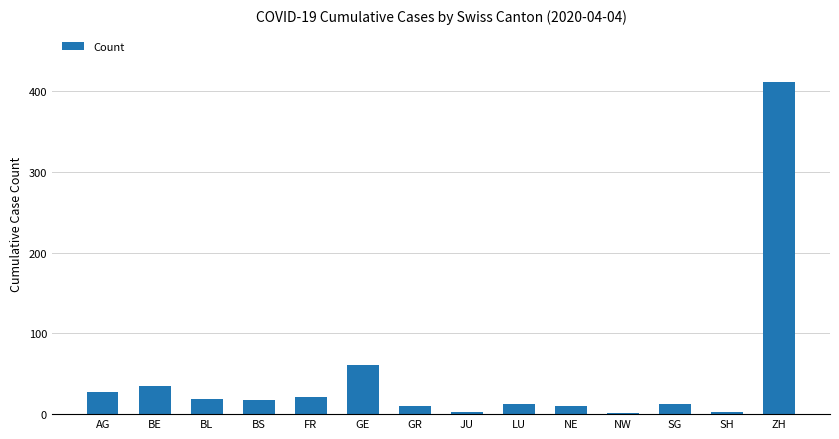

What is the ratio of the value at BE to the value at GR?

3.5